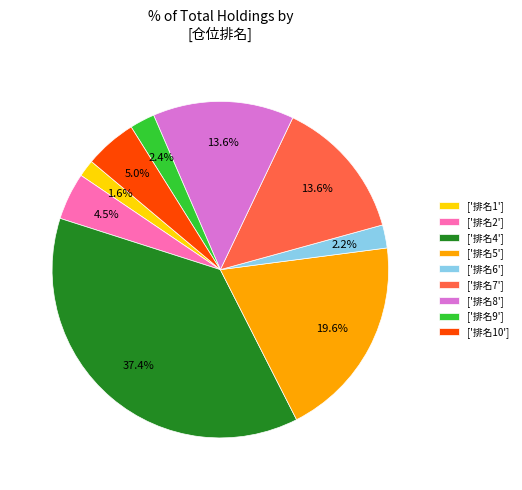

How many slices are in this pie chart?

9